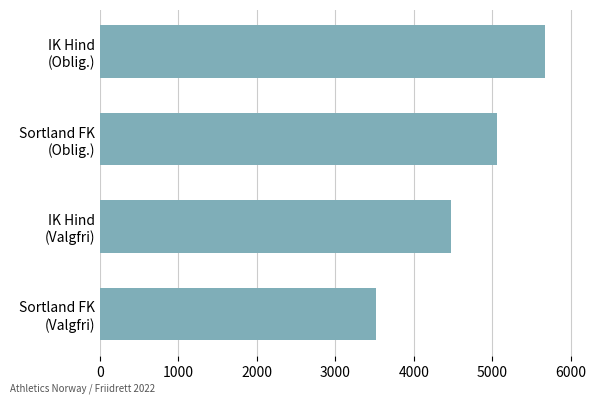

How many distinct data groups are displayed?

1